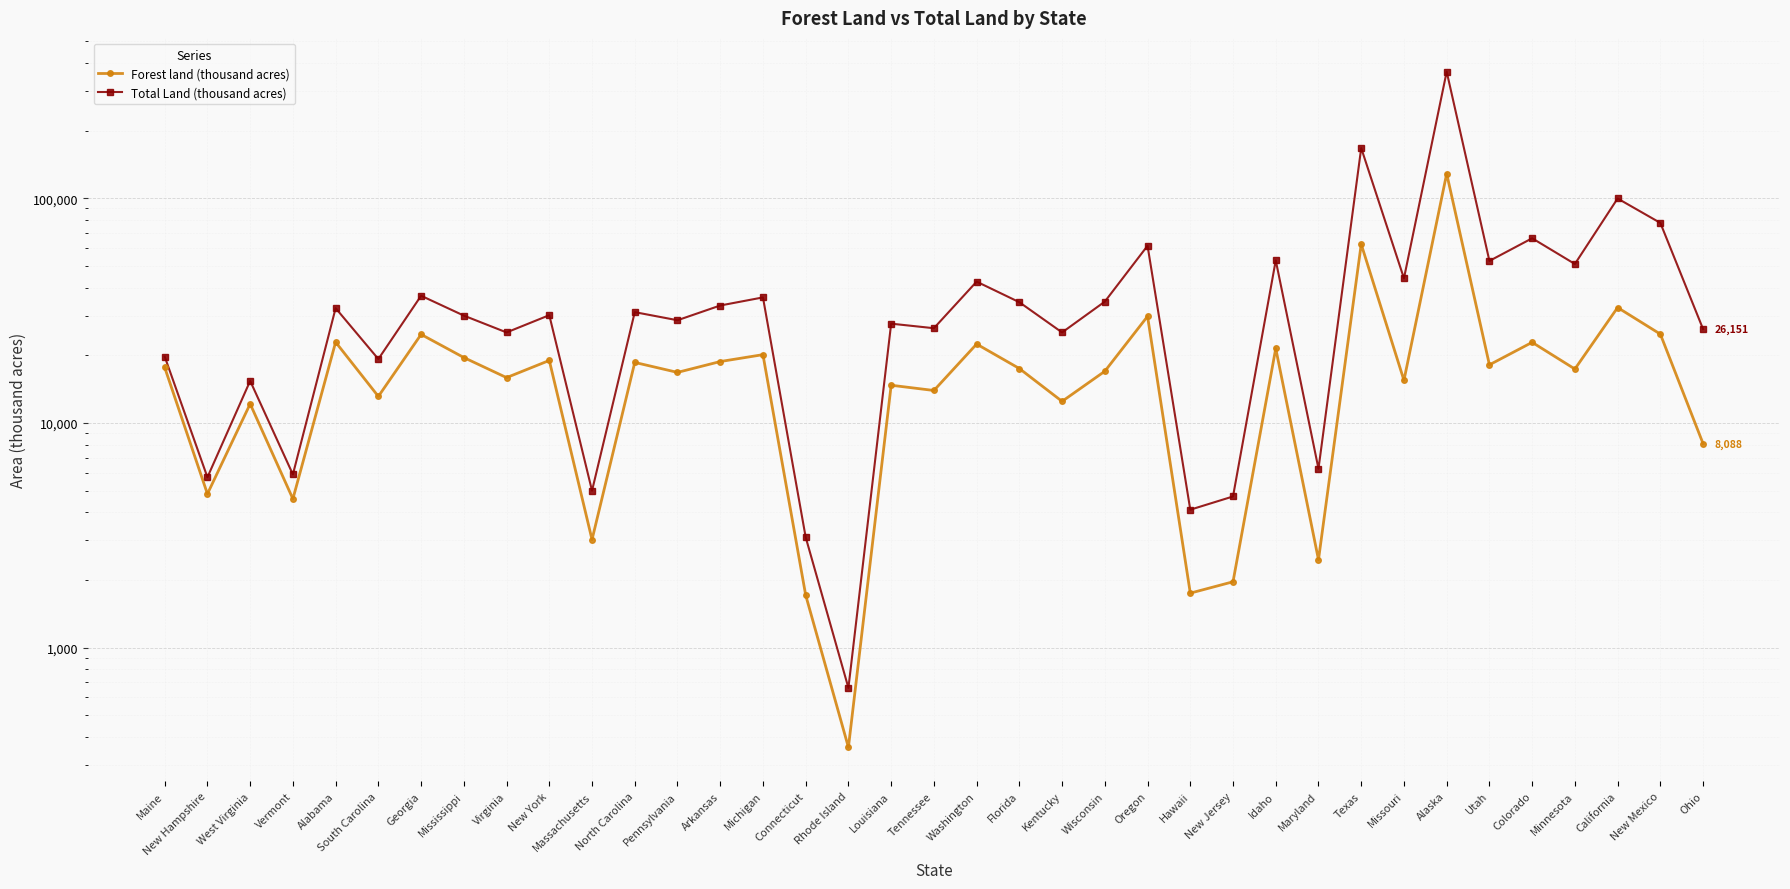

True or false: Total Land (thousand acres) and Forest land (thousand acres) cross at least once.

False